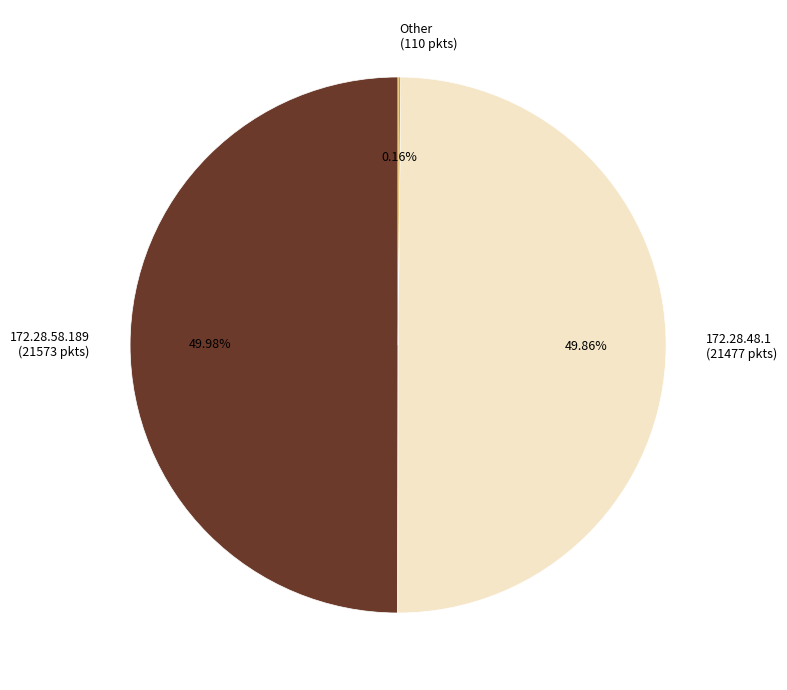

What is the ratio of the value at 172.28.48.1 (21477 pkts) to the value at 172.28.58.189 (21573 pkts)?

1.0